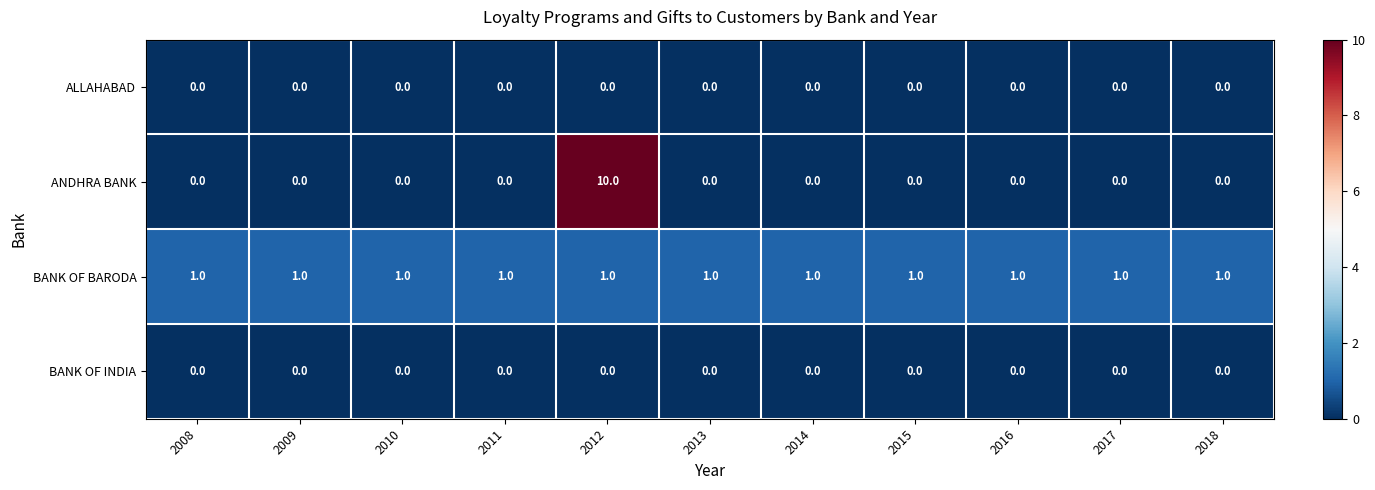

Which series has the widest spread of values?

ANDHRA BANK